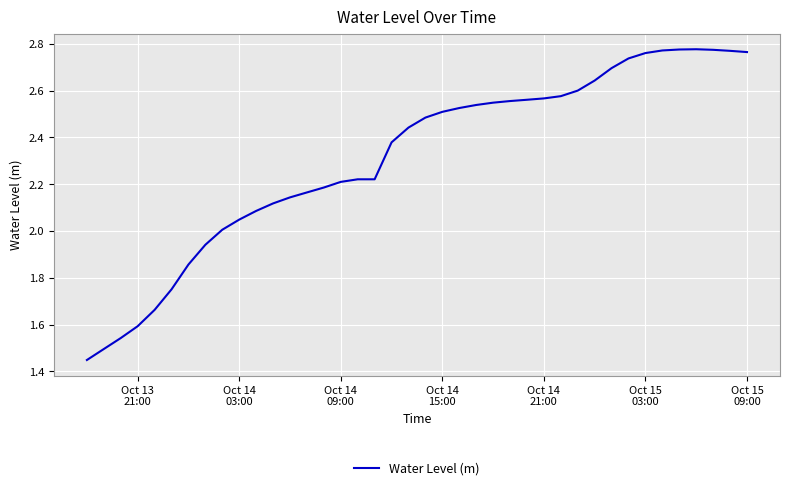

Is this an area chart (filled region under the line)?

No